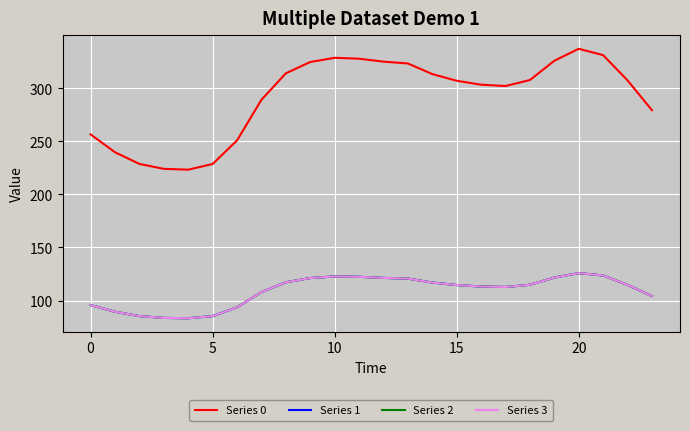

Where does the Series 1 series first go above 114?

8